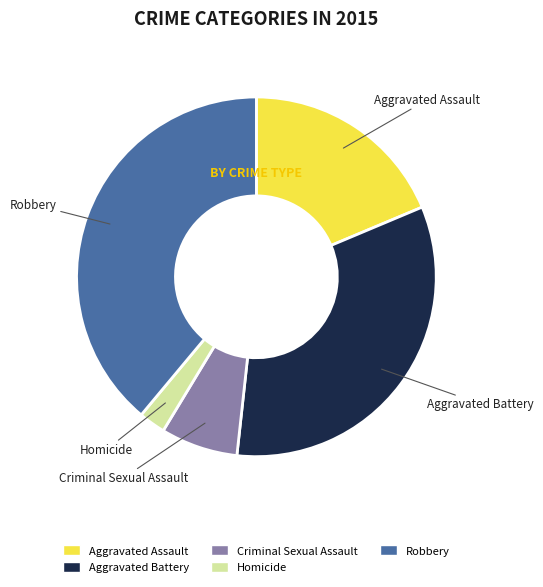

Which category has the biggest portion of the pie?

Robbery